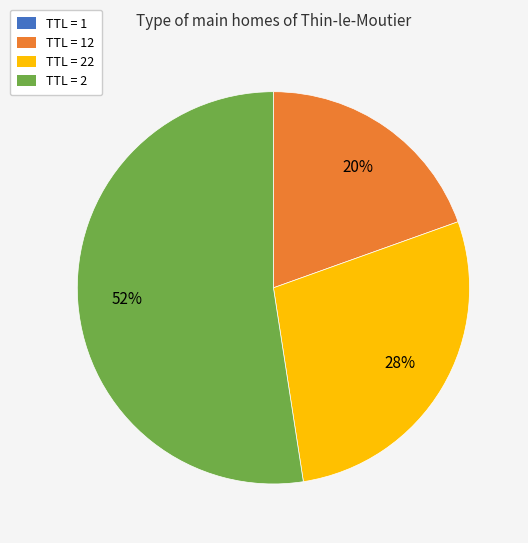

To the nearest percent, what is the average slice percentage?

25%